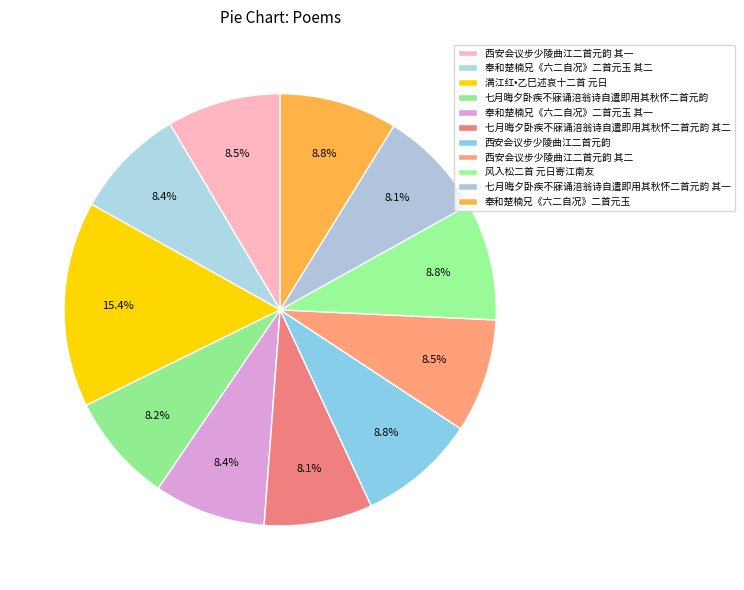

What is the change in value from 西安会议步少陵曲江二首元韵 其一 to 奉和楚楠兄《六二自况》二首元玉 其二?

-9423